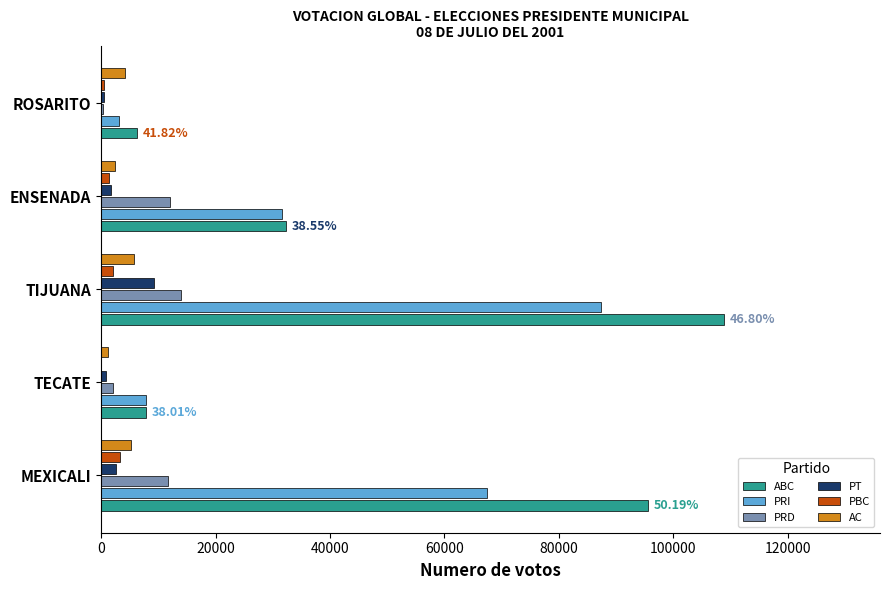

What is the sum of all PRD values?

40005